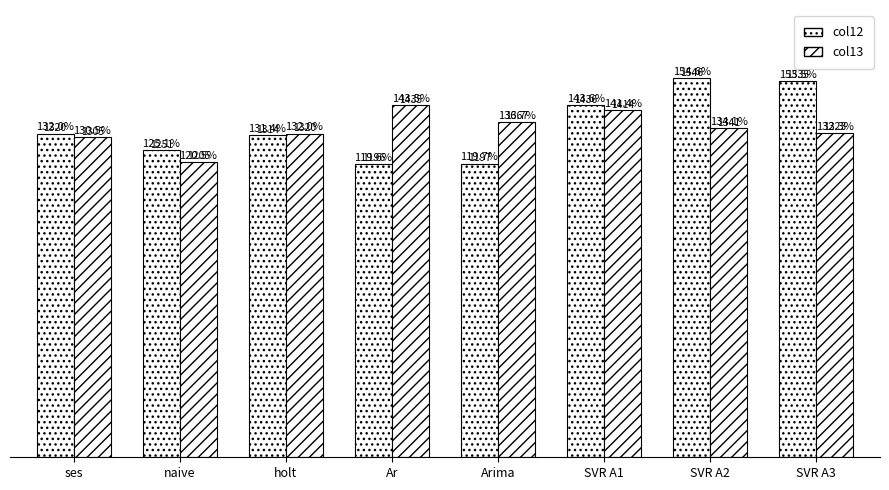

List the labels in order of col13 value, largest first.

Ar, SVR A1, Arima, SVR A2, SVR A3, holt, ses, naive